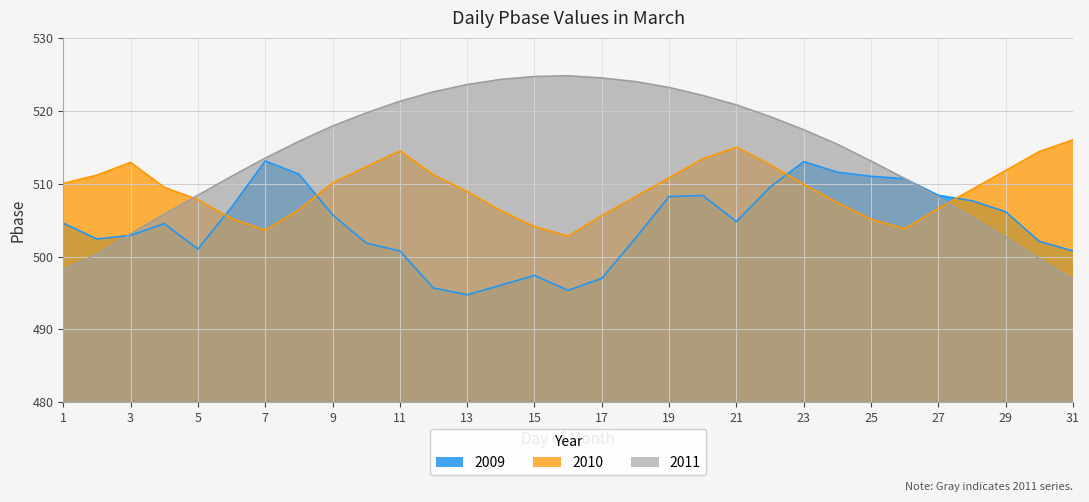

What is the difference between the second highest and second lowest values in the 2009 series?

17.7